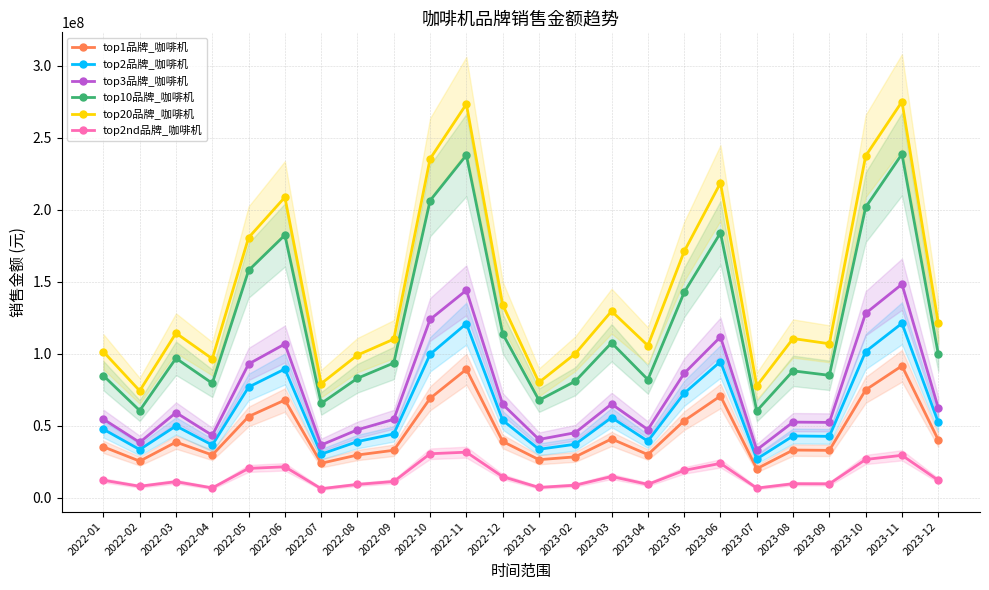

At 2023-02, list the series in order from smallest to largest.

top2nd品牌_咖啡机, top1品牌_咖啡机, top2品牌_咖啡机, top3品牌_咖啡机, top10品牌_咖啡机, top20品牌_咖啡机